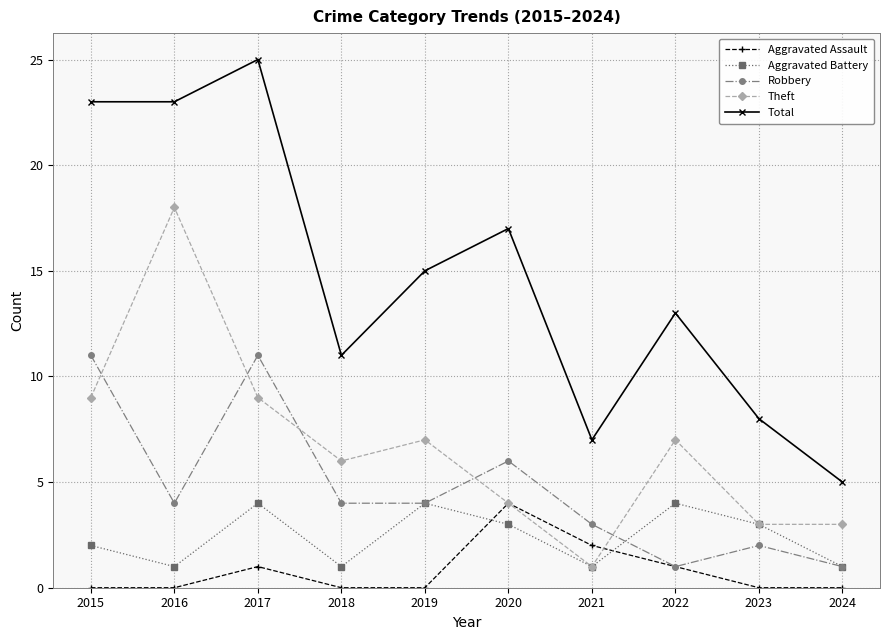

How many interior local peaks does the Aggravated Battery series have?

3